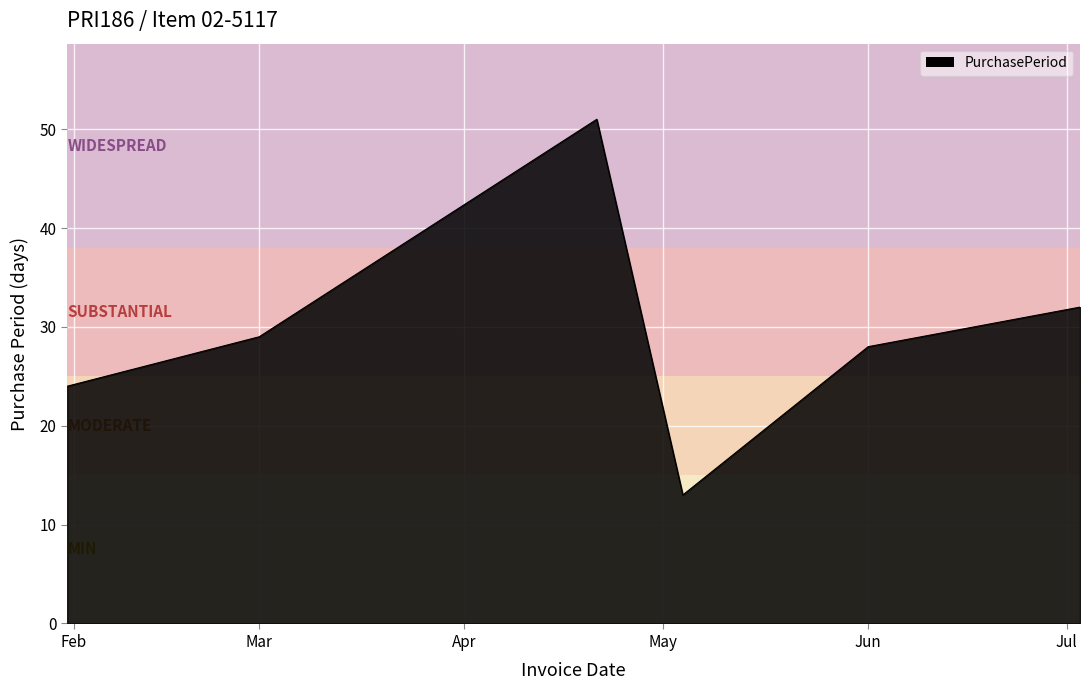

What is the average value?

30